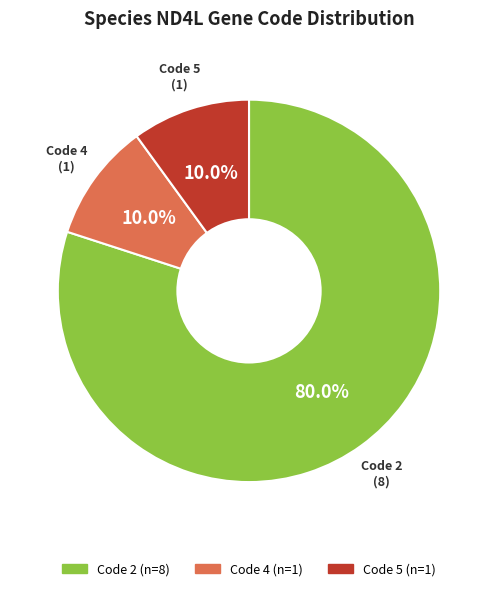

Does any single category account for the majority?

Yes